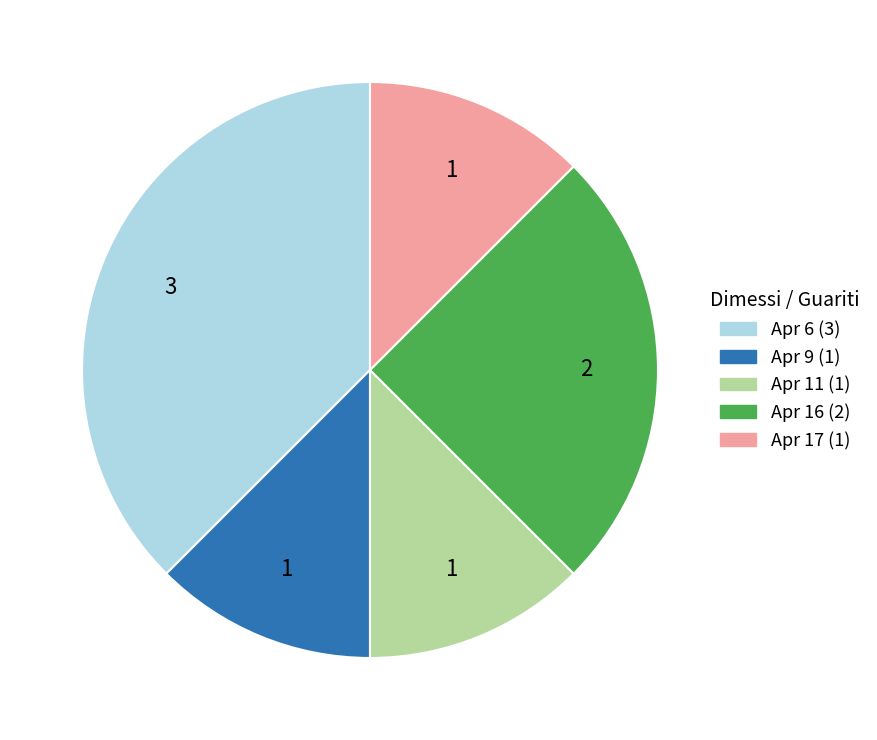

Count the number of slices in the pie.

5